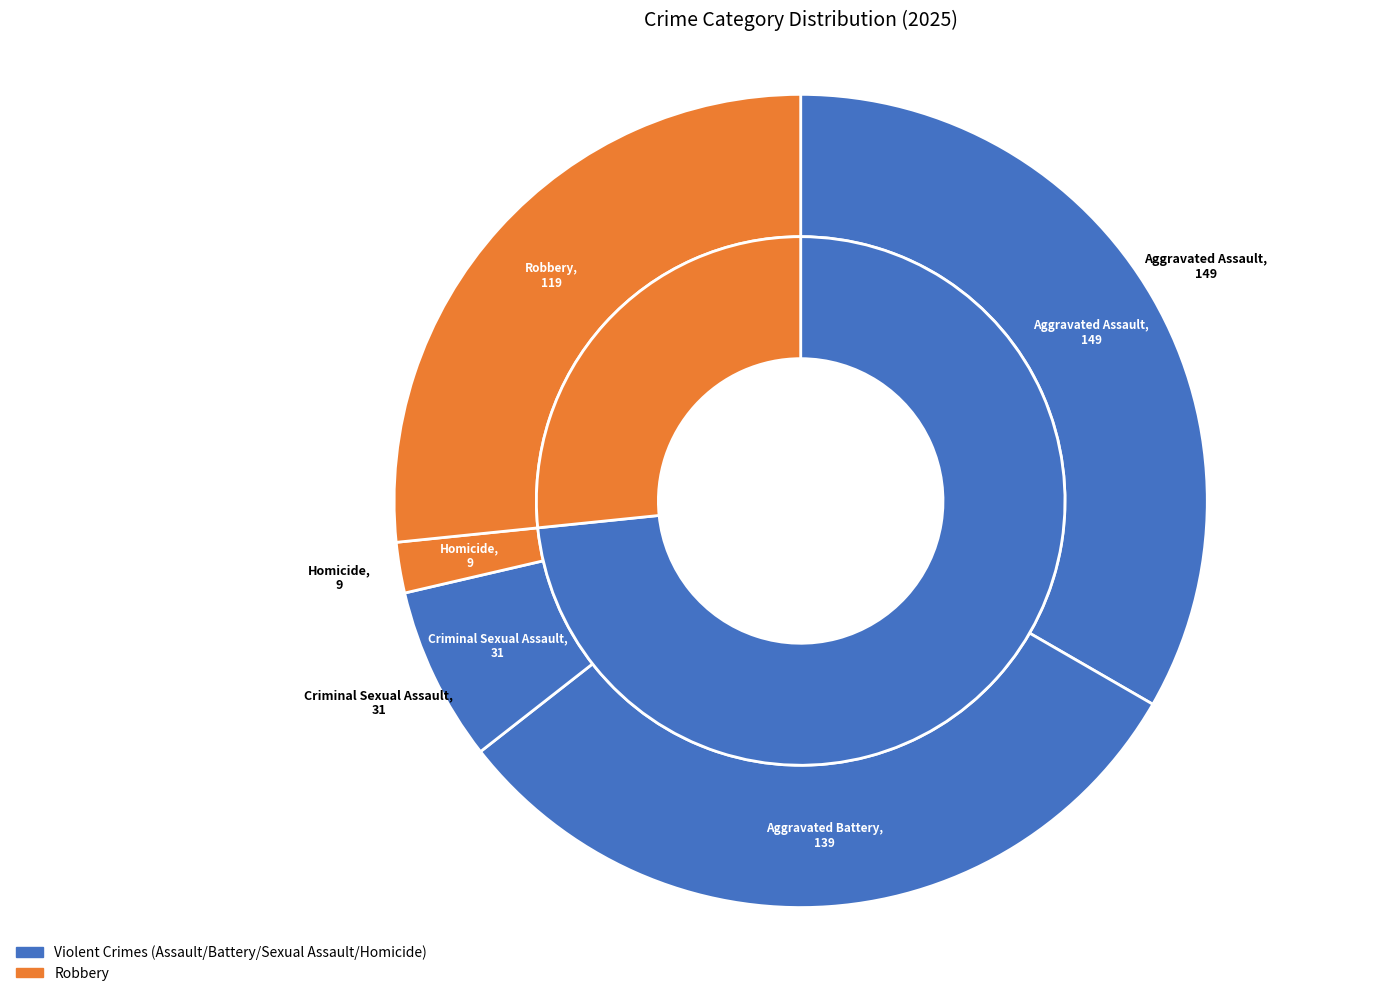

Rank the categories by value from lowest to highest.

Homicide, Criminal Sexual Assault, Robbery, Aggravated Battery, Aggravated Assault